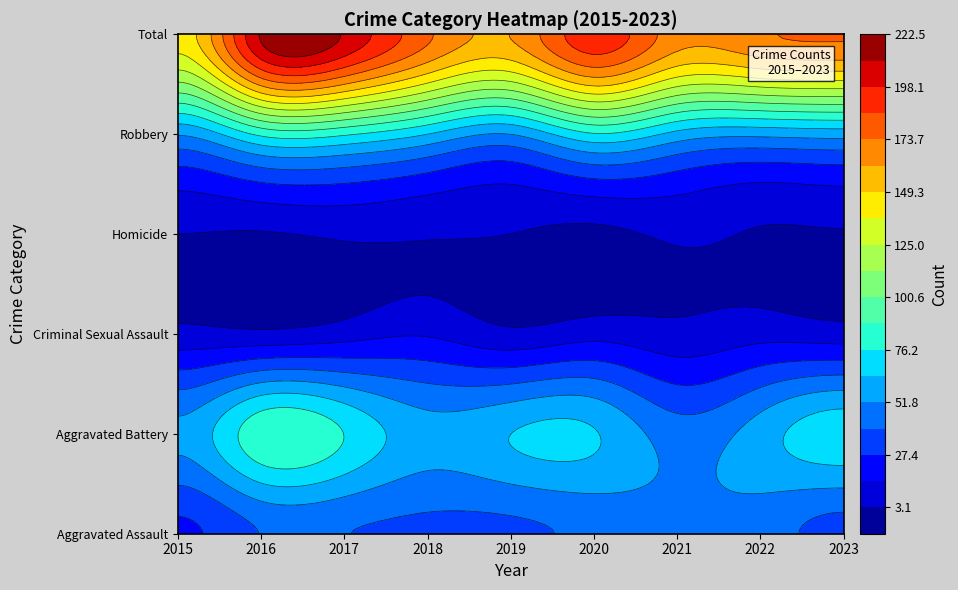

What is the average value of the Aggravated Battery series?

64